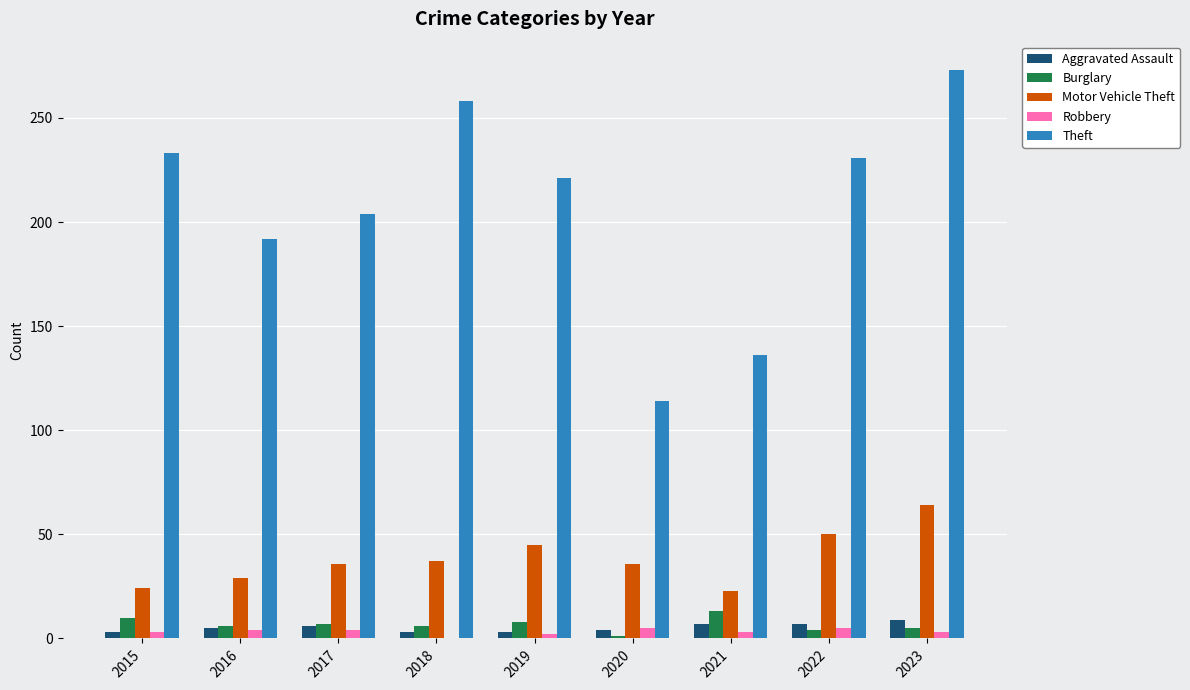

Between 2019 and 2021, which series saw the biggest shift?

Theft